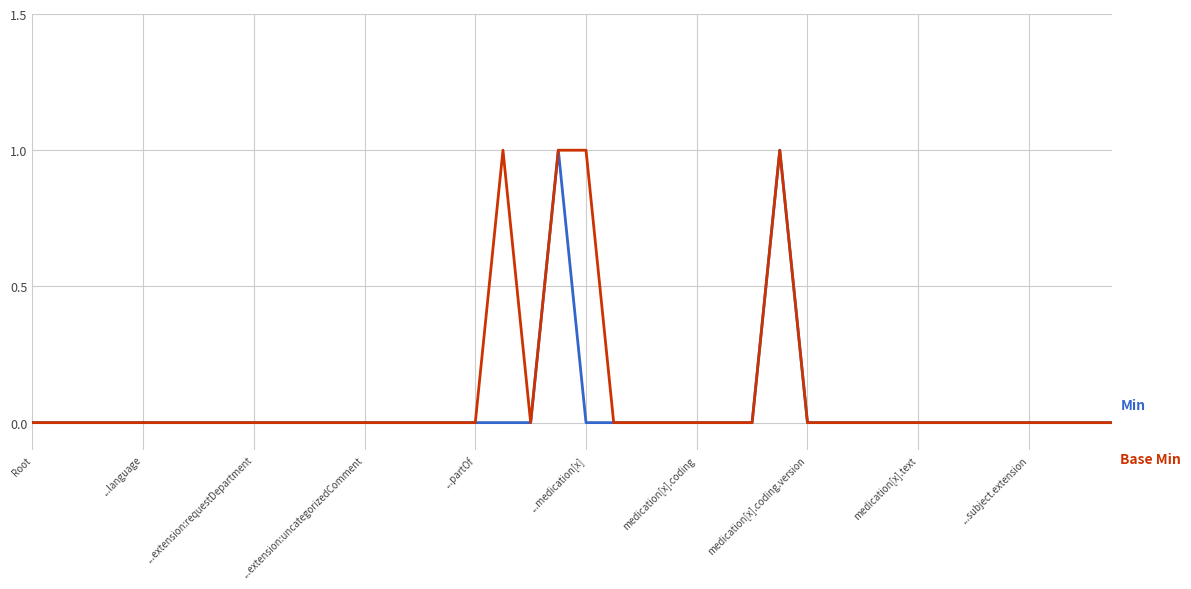

How many lines are shown in the chart?

2